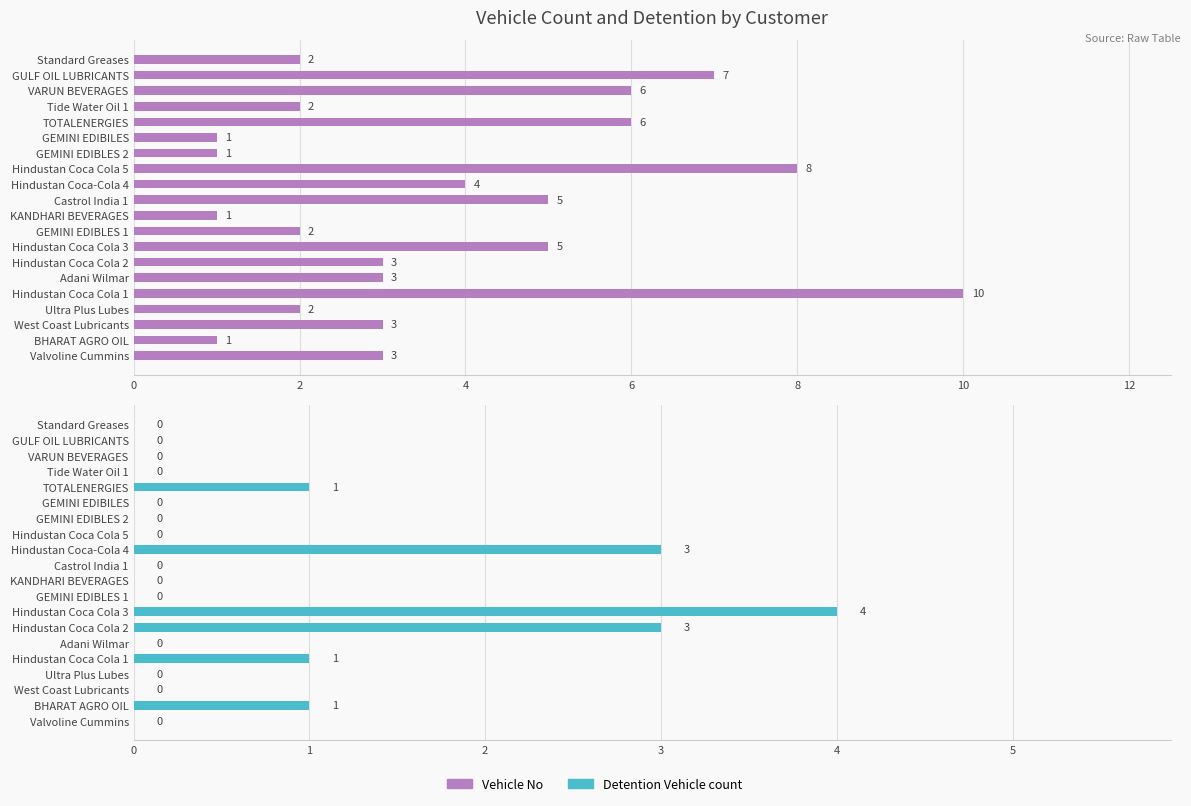

What is the value of the Vehicle No bar at the 18th from the left?

6